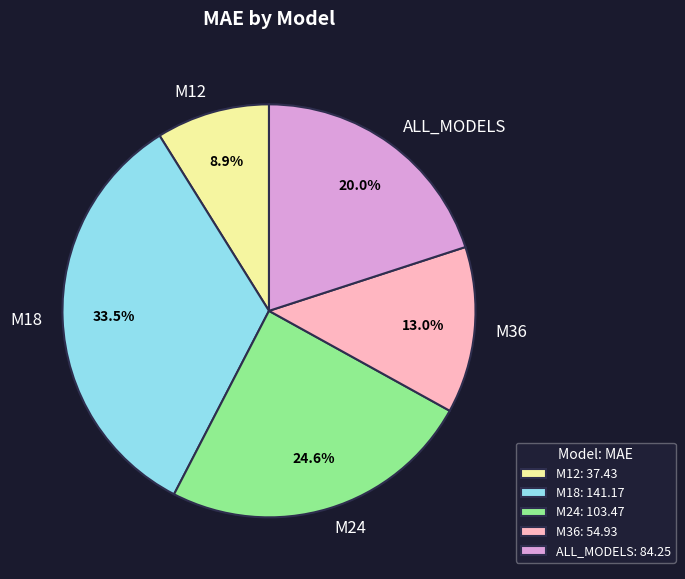

To the nearest percent, what percentage of the pie is ALL_MODELS?

20%